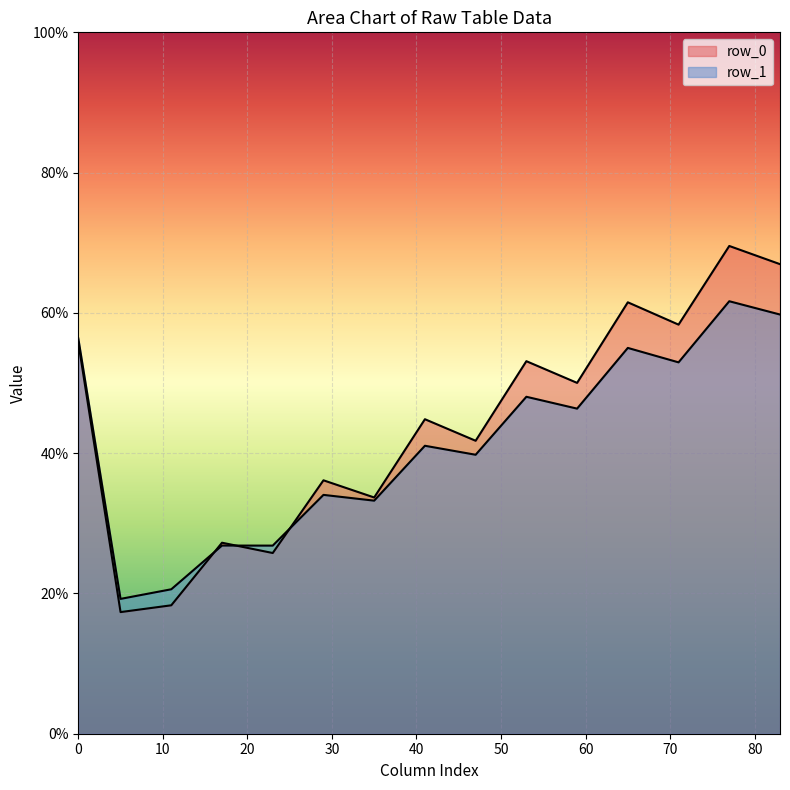

Between 1 and 0, which is larger?

1